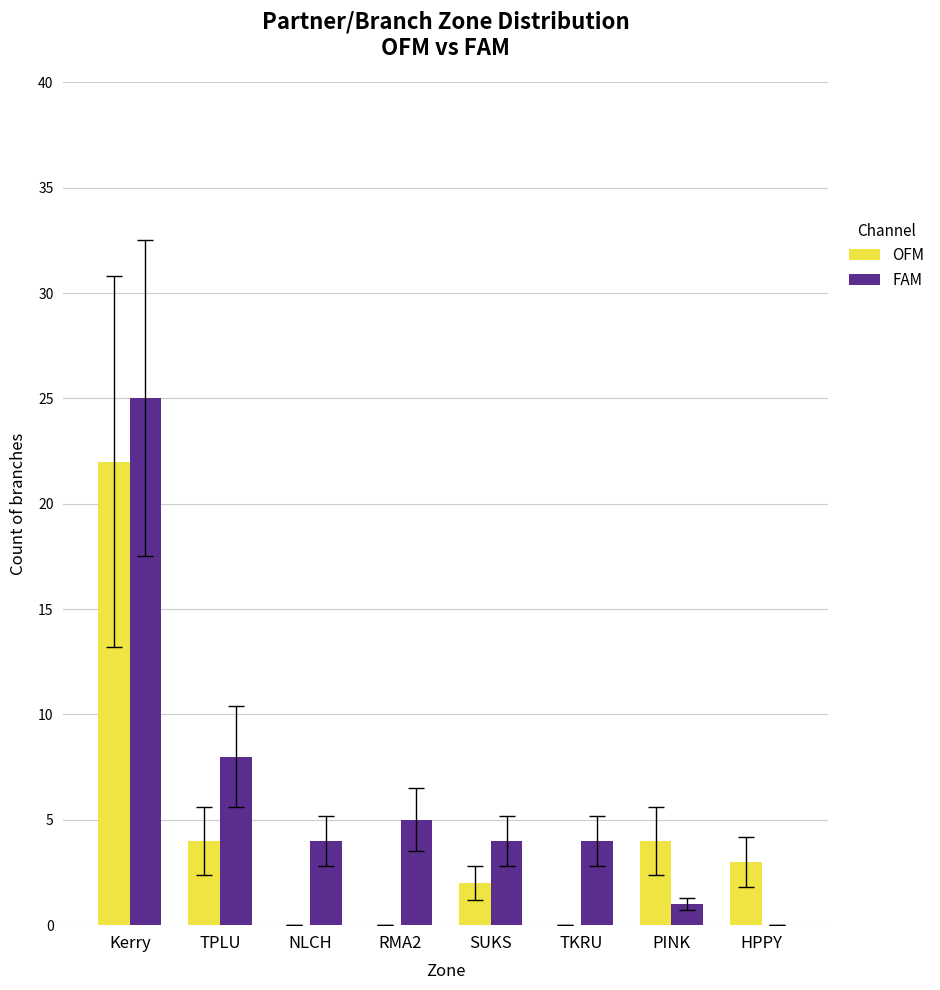

What is the greatest value displayed?

25